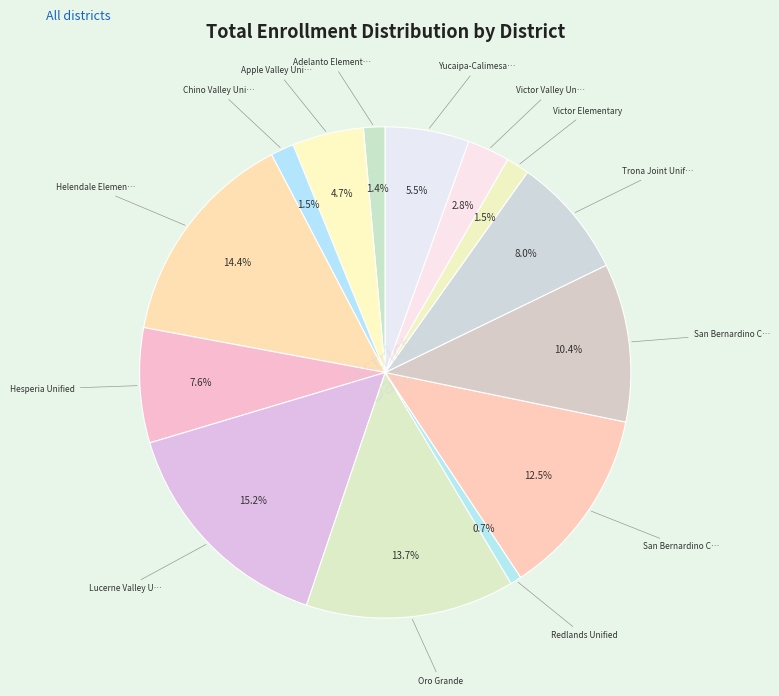

How many slices are in this pie chart?

14